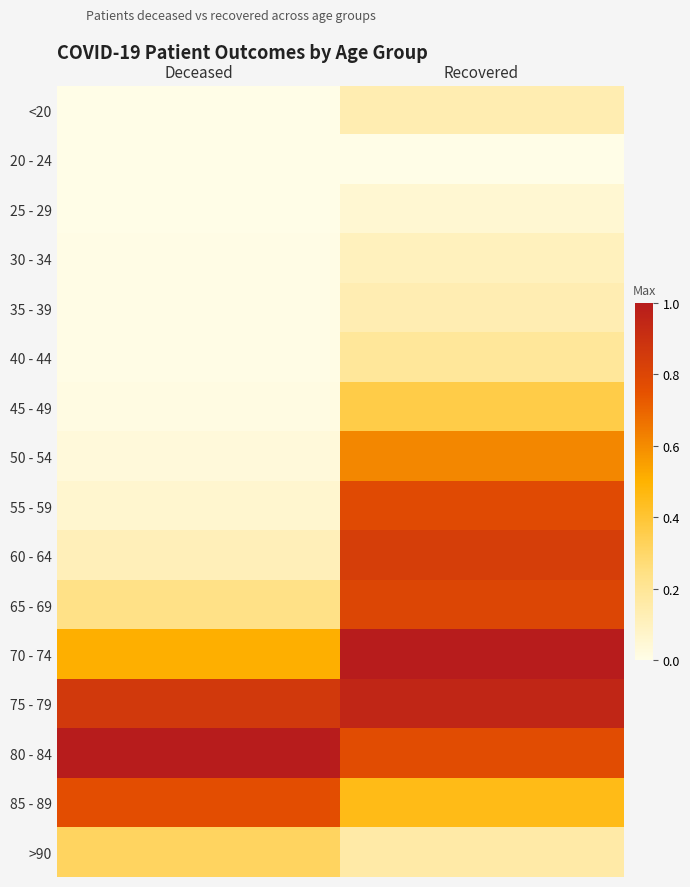

Reading left to right, what are all the values shown in this chart?

<20: Deceased=0.0	Recovered=0.1
20 - 24: Deceased=0.0	Recovered=0.0
25 - 29: Deceased=0.0	Recovered=0.1
30 - 34: Deceased=0.0	Recovered=0.1
35 - 39: Deceased=0.0	Recovered=0.1
40 - 44: Deceased=0.0	Recovered=0.2
45 - 49: Deceased=0.0	Recovered=0.4
50 - 54: Deceased=0.0	Recovered=0.6
55 - 59: Deceased=0.1	Recovered=0.8
60 - 64: Deceased=0.1	Recovered=0.8
65 - 69: Deceased=0.2	Recovered=0.8
70 - 74: Deceased=0.5	Recovered=1.0
75 - 79: Deceased=0.9	Recovered=0.9
80 - 84: Deceased=1.0	Recovered=0.8
85 - 89: Deceased=0.8	Recovered=0.5
>90: Deceased=0.3	Recovered=0.2